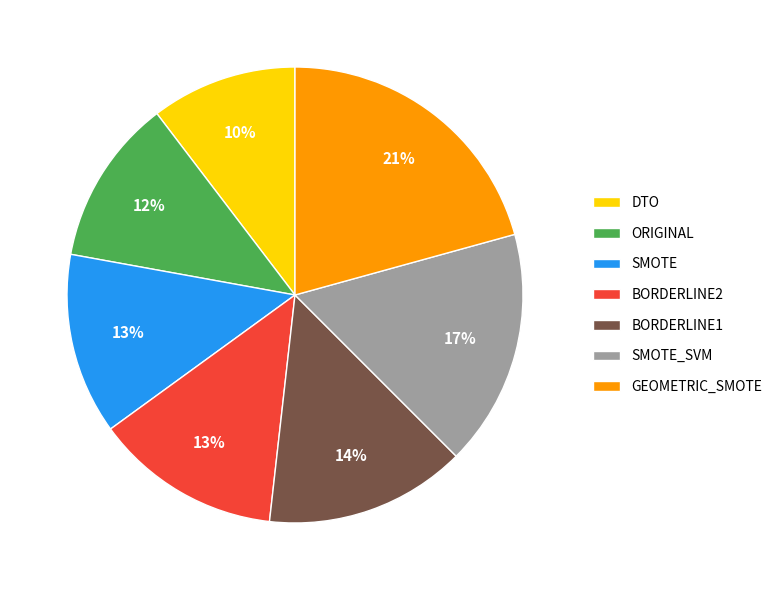

Is the sum of BORDERLINE2 and SMOTE greater than half?

No